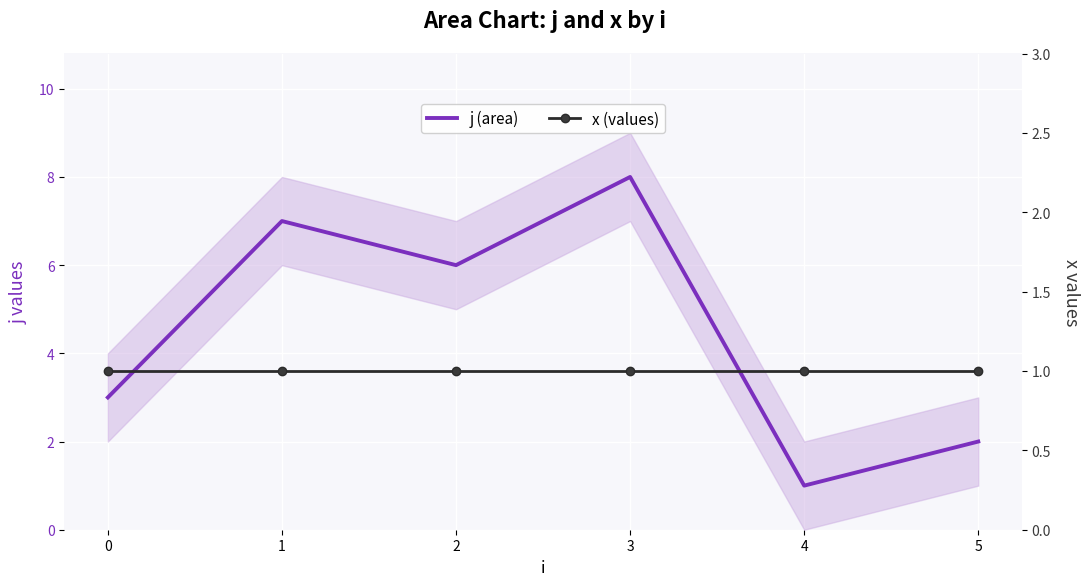

Reading left to right, transcribe all the data shown in this chart.

j (area): 3	7	6	8	1	2
x (values): 1	1	1	1	1	1